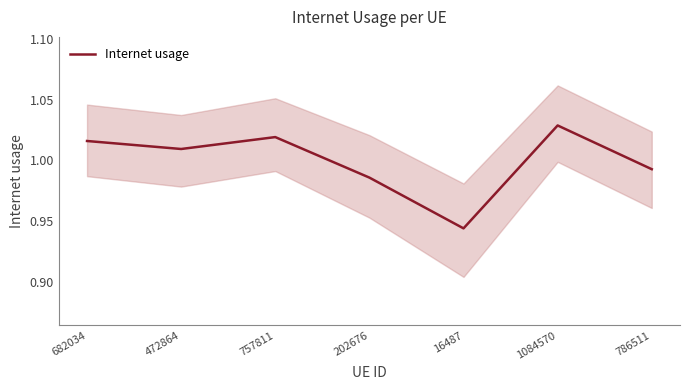

Reading left to right, list all the values displayed in this chart.

682034=1.0	472864=1.0	757811=1.0	202676=1.0	16487=0.9	1084570=1.0	786511=1.0